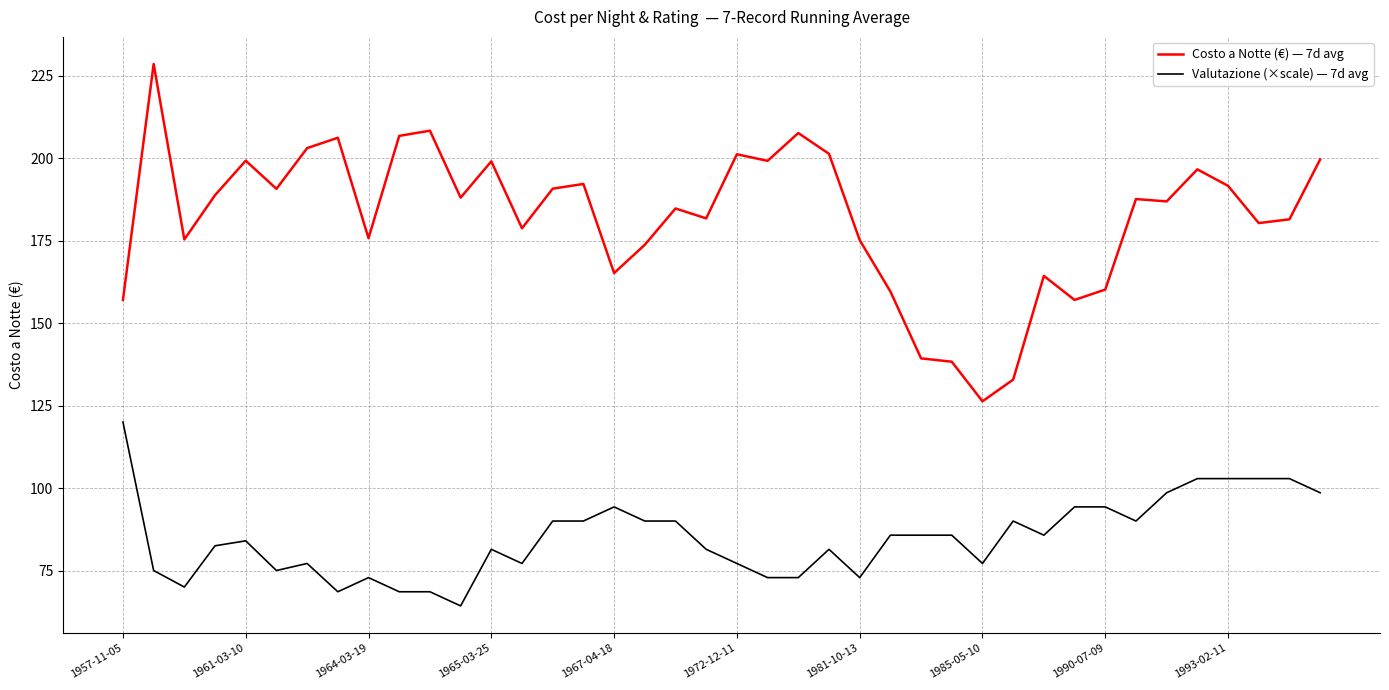

What is the greatest value displayed?

228.5